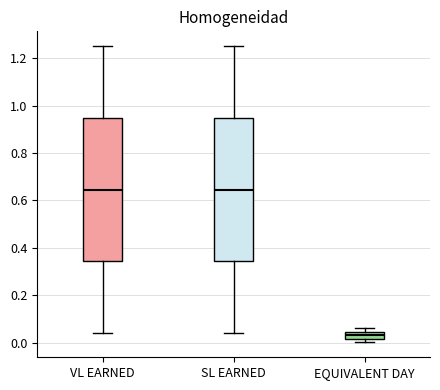

Reading left to right, read every box against the y-axis: the position of its median line, the range the box covers, and the ends of its whiskers. The values are not printed on the chart, so give them approximately, as read against the axis.

VL EARNED: median 0.64, box 0.34 to 0.94, whiskers 0.04 to 1.26
SL EARNED: median 0.64, box 0.34 to 0.94, whiskers 0.04 to 1.26
EQUIVALENT DAY: median 0.04 (inside the box), box 0.02 to 0.04, whiskers 0.00 to 0.06